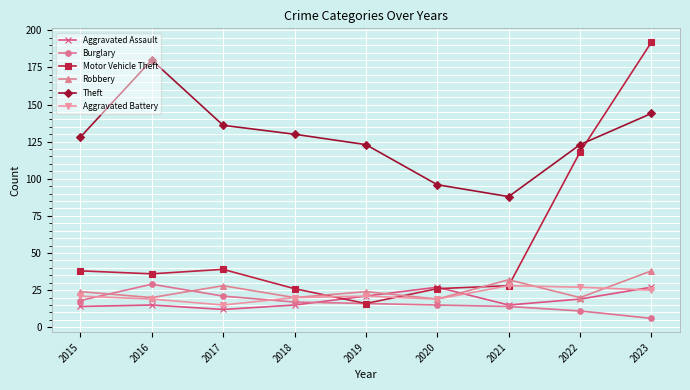

Reading left to right, what are all the values shown in this chart?

Aggravated Assault: 2015=14	2016=15	2017=12	2018=15	2019=21	2020=27	2021=15	2022=19	2023=27
Burglary: 2015=18	2016=29	2017=21	2018=17	2019=16	2020=15	2021=14	2022=11	2023=6
Motor Vehicle Theft: 2015=38	2016=36	2017=39	2018=26	2019=16	2020=26	2021=28	2022=118	2023=192
Robbery: 2015=24	2016=20	2017=28	2018=20	2019=24	2020=19	2021=32	2022=20	2023=38
Theft: 2015=128	2016=180	2017=136	2018=130	2019=123	2020=96	2021=88	2022=123	2023=144
Aggravated Battery: 2015=21	2016=19	2017=15	2018=20	2019=21	2020=19	2021=28	2022=27	2023=25